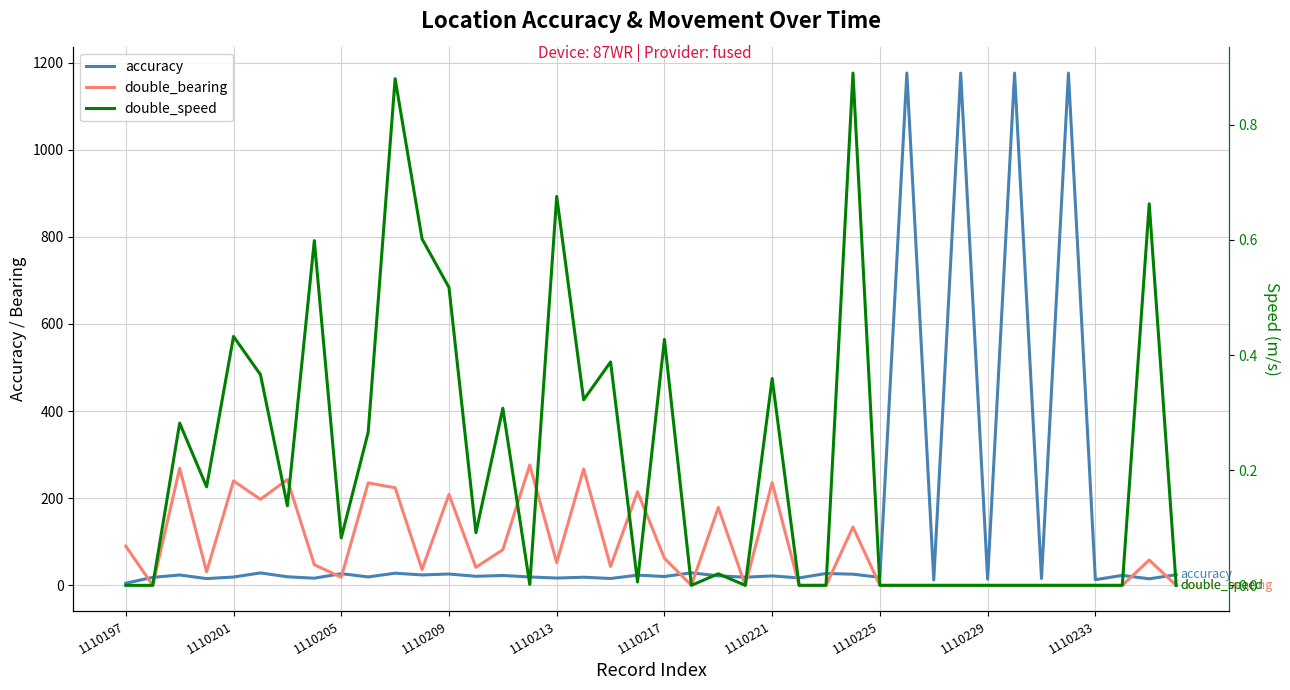

Rank the series by their average value, from highest to lowest.

accuracy, double_bearing, double_speed